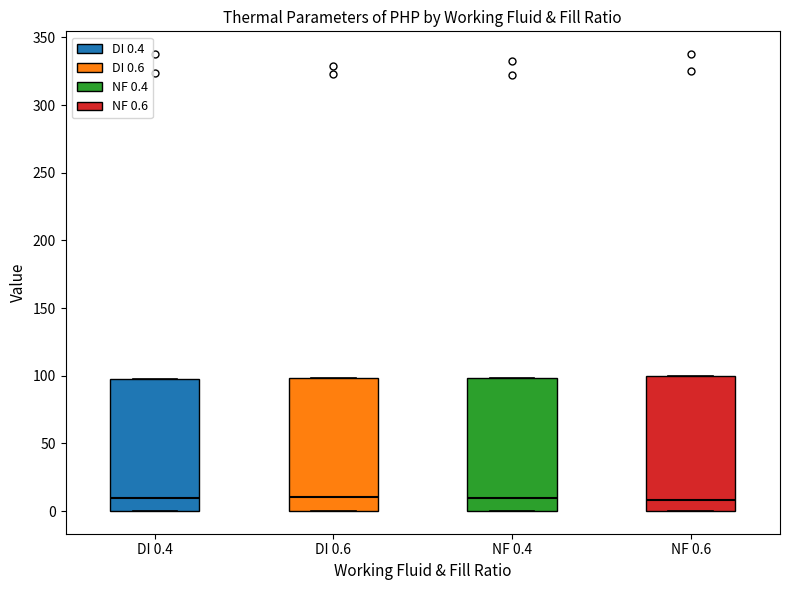

Where is the upper edge of the box for DI 0.6 on the y-axis? The values are not printed on the chart, so give them approximately, as read against the axis.

100